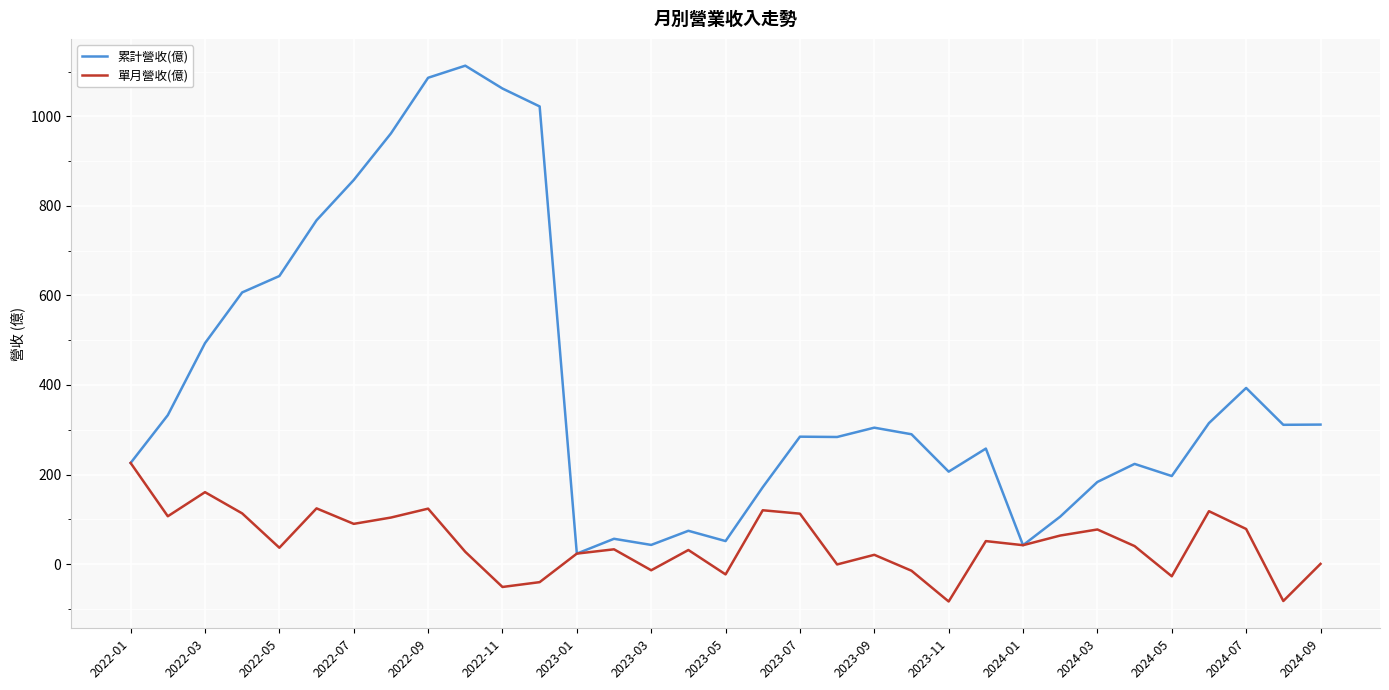

What is the maximum value for 單月營收(億)?

225.9